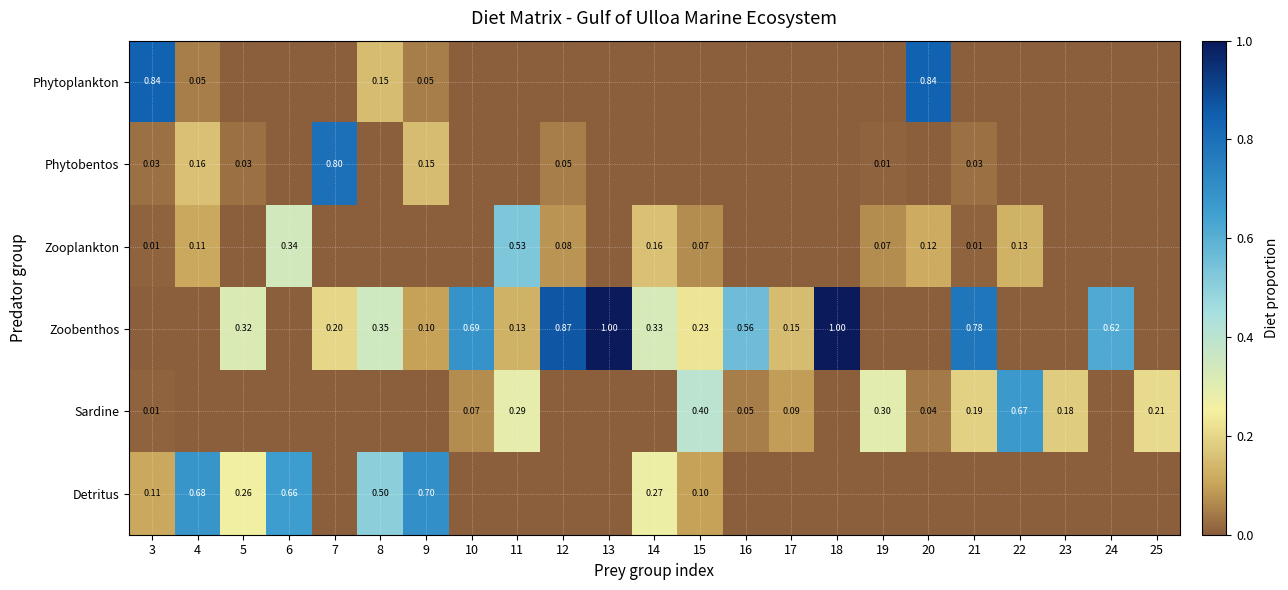

Which label corresponds to the smallest value in the chart?

5